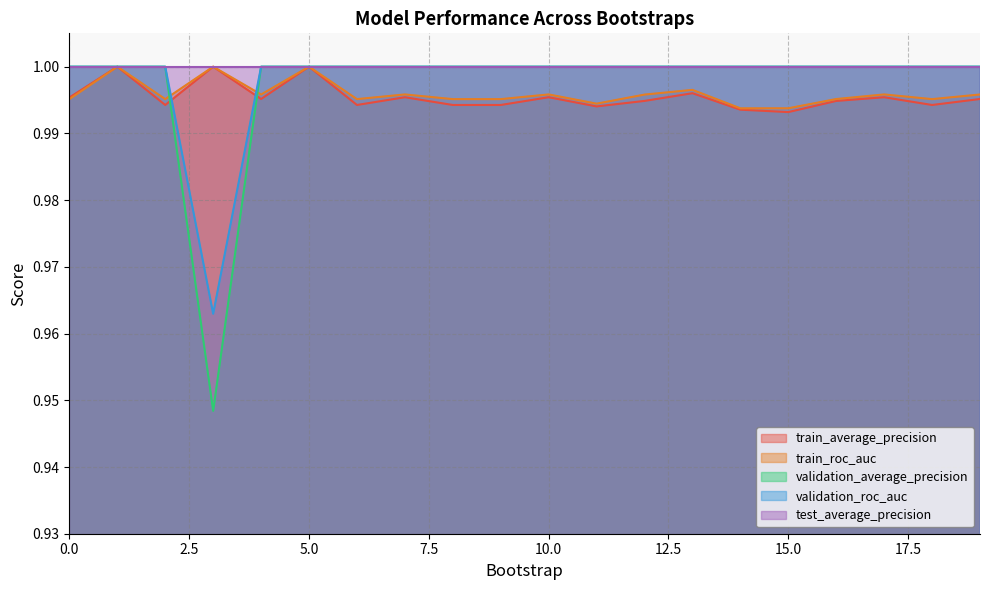

Which series has the largest range (max minus min)?

validation_average_precision